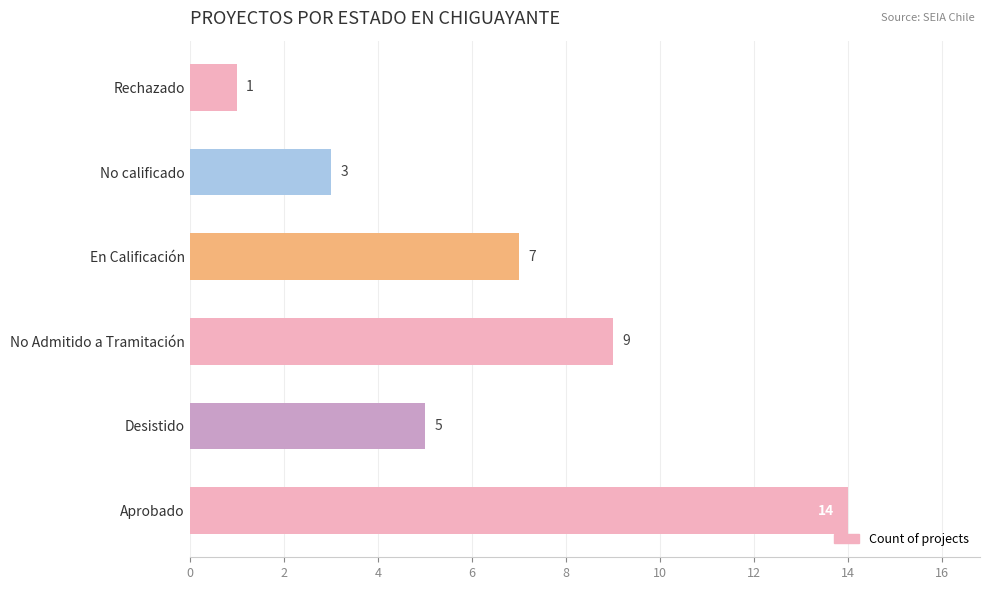

How many data points are less than 7?

3